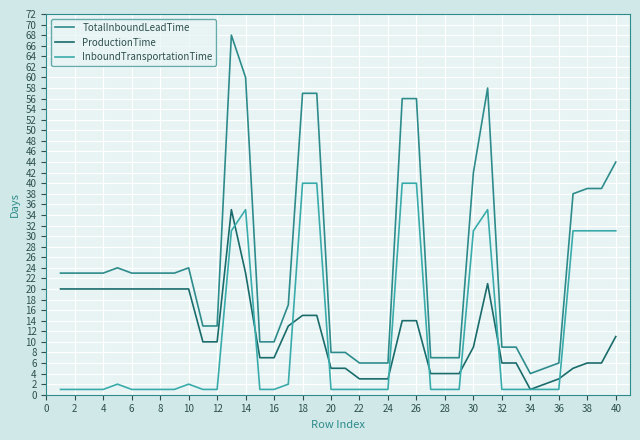

What is the sum of all ProductionTime values?

470